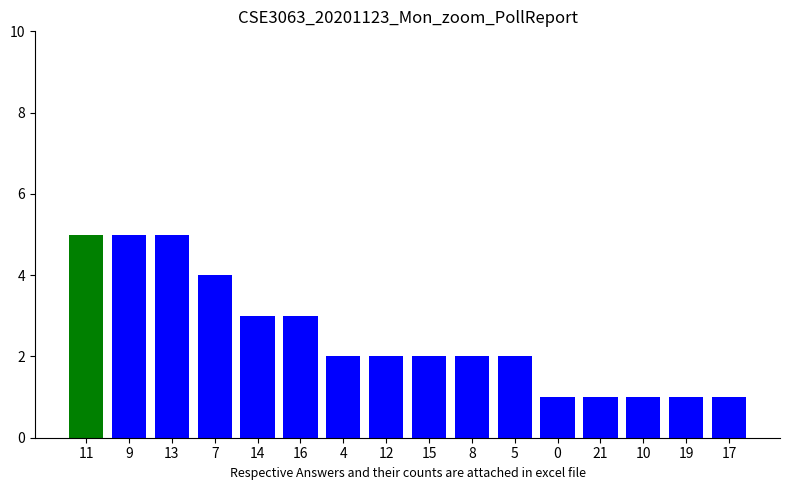

What is the approximate value at 9?

5